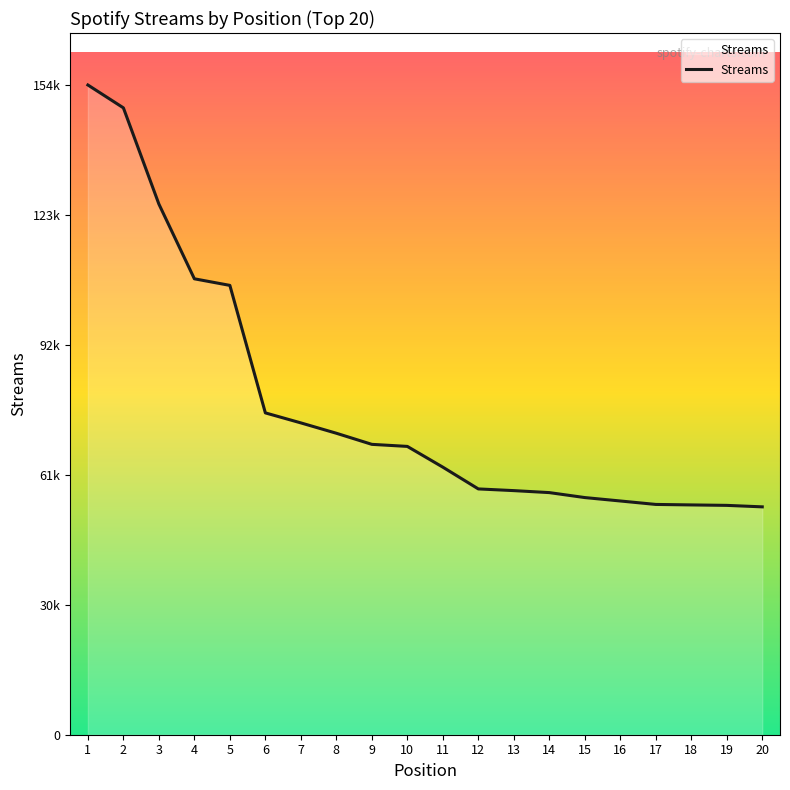

The chart shows a value of 41291 at 2. True or false?

False